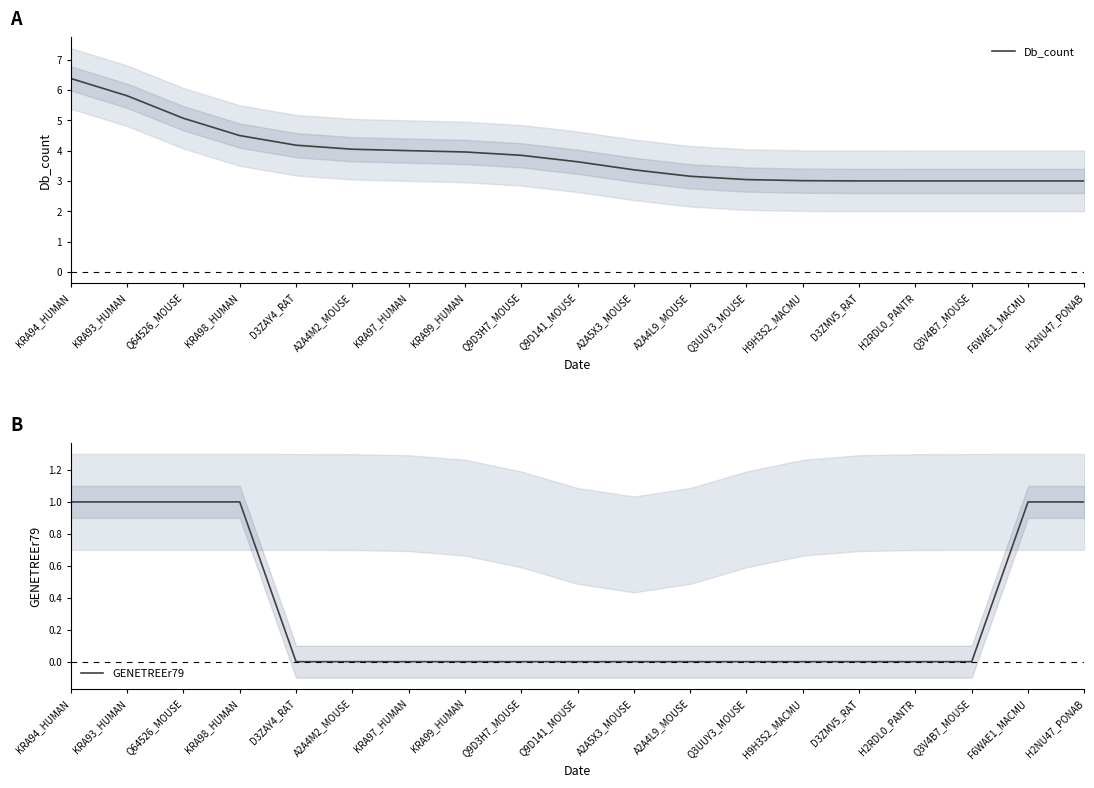

At which label does Db_count reach its peak?

KRA94_HUMAN